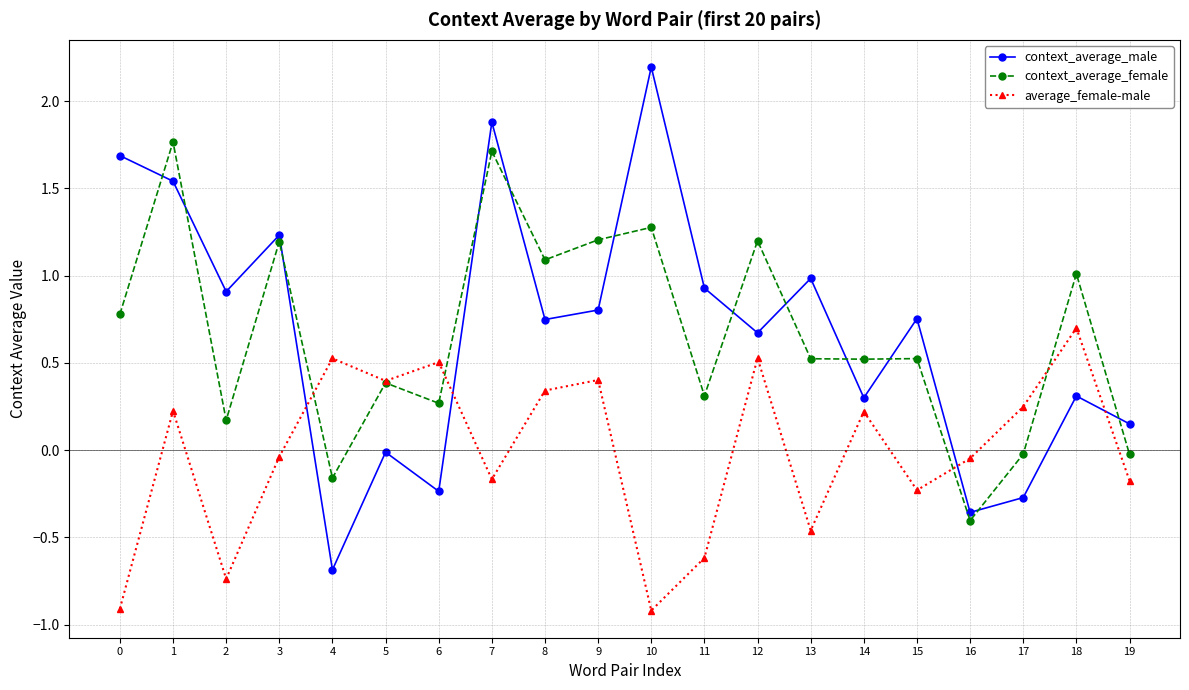

Is it true that average_female-male equals -0.5 at 2?

False